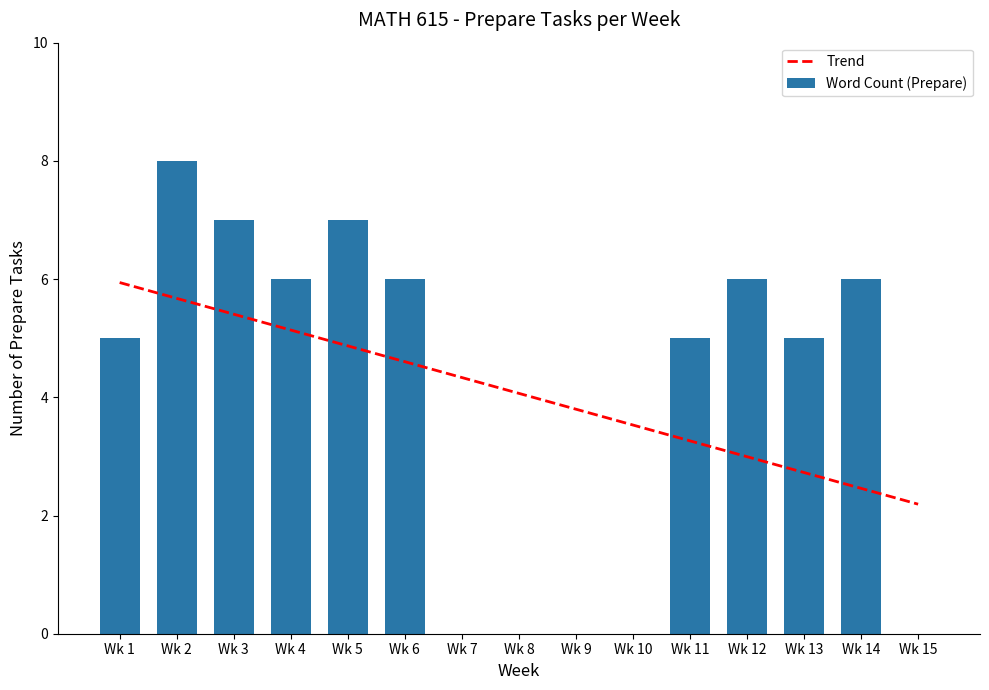

At which category is the sum across all series the highest?

Wk 2